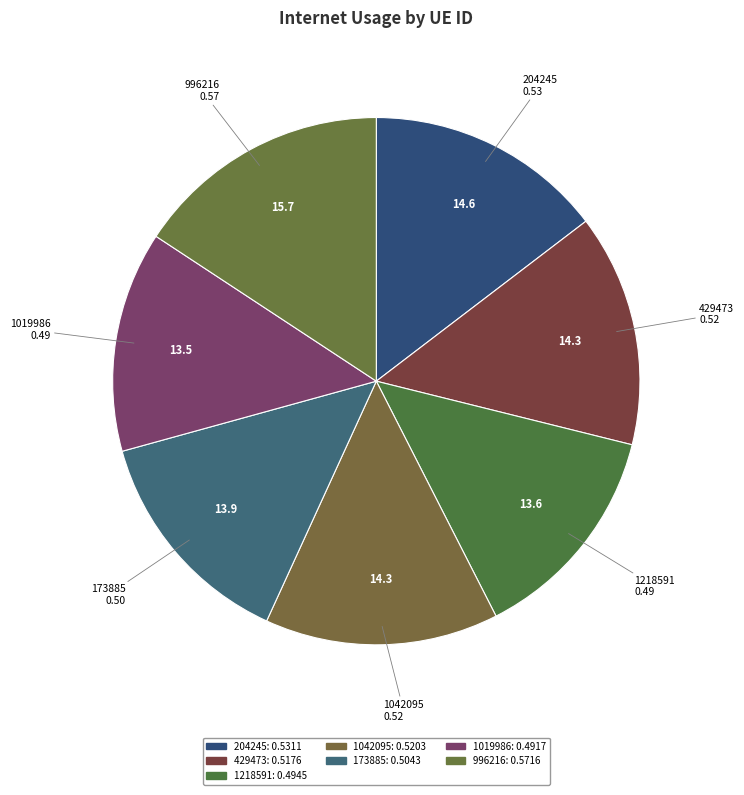

Between 429473 and 996216, which is larger?

996216